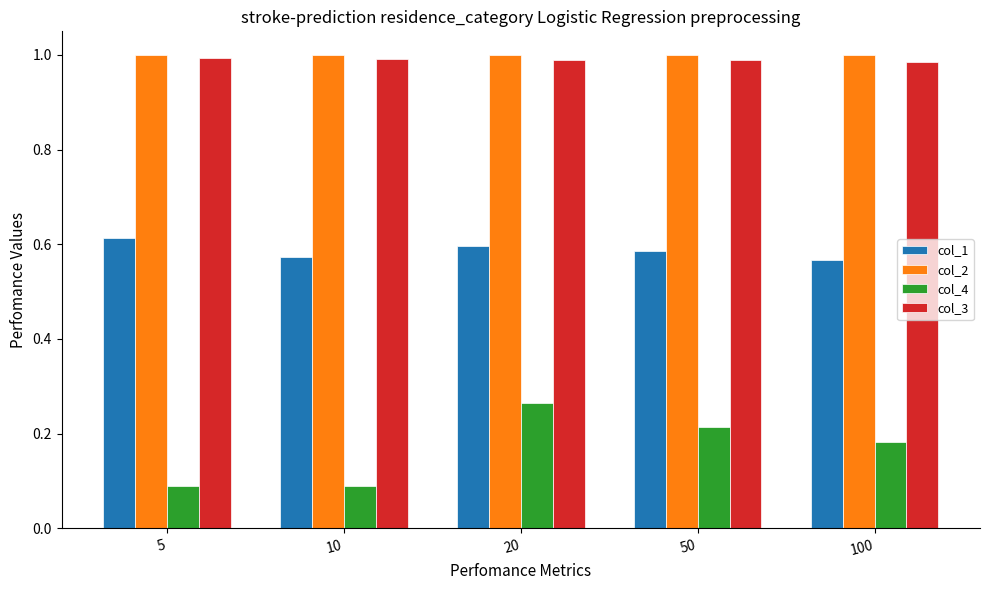

At which category is the sum across all series the highest?

20